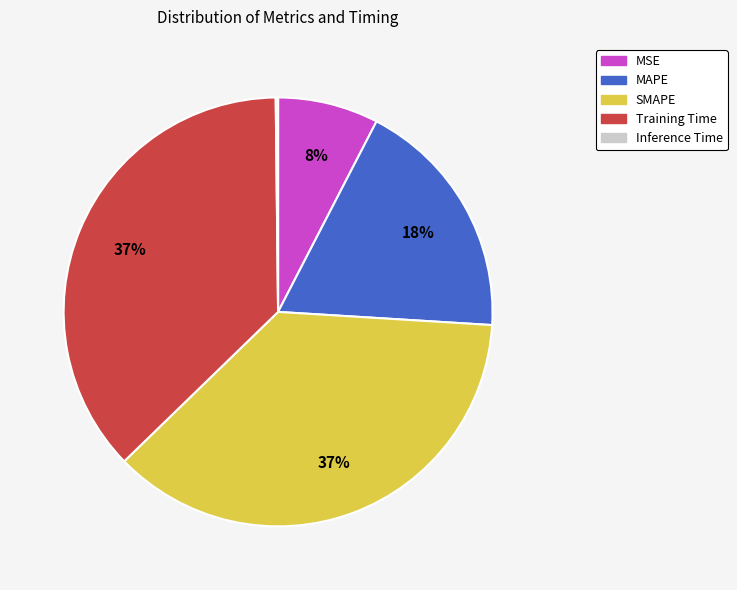

Is the sum of MAPE and SMAPE greater than half?

Yes